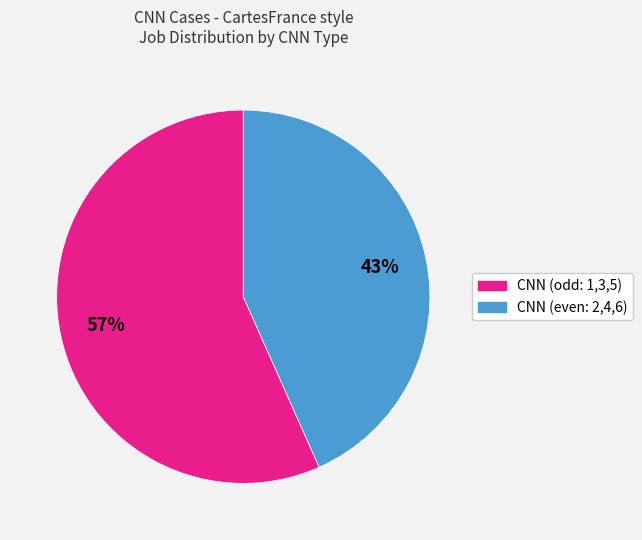

Is there a majority slice in this chart?

Yes